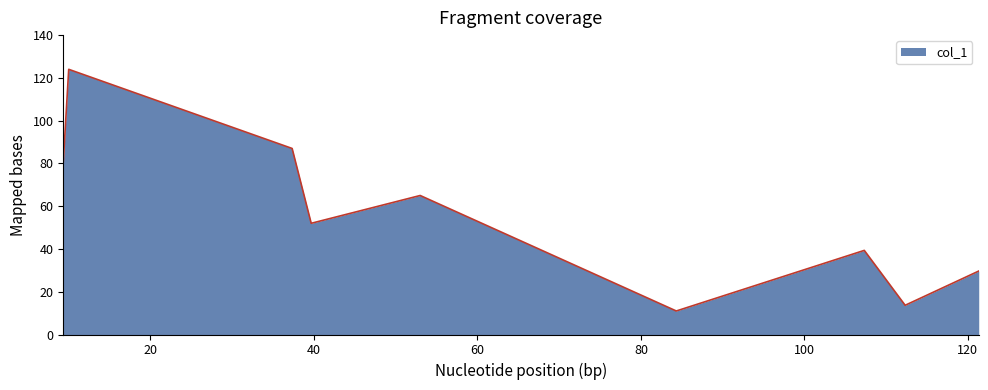

What is the difference between the maximum and minimum values?

113.0